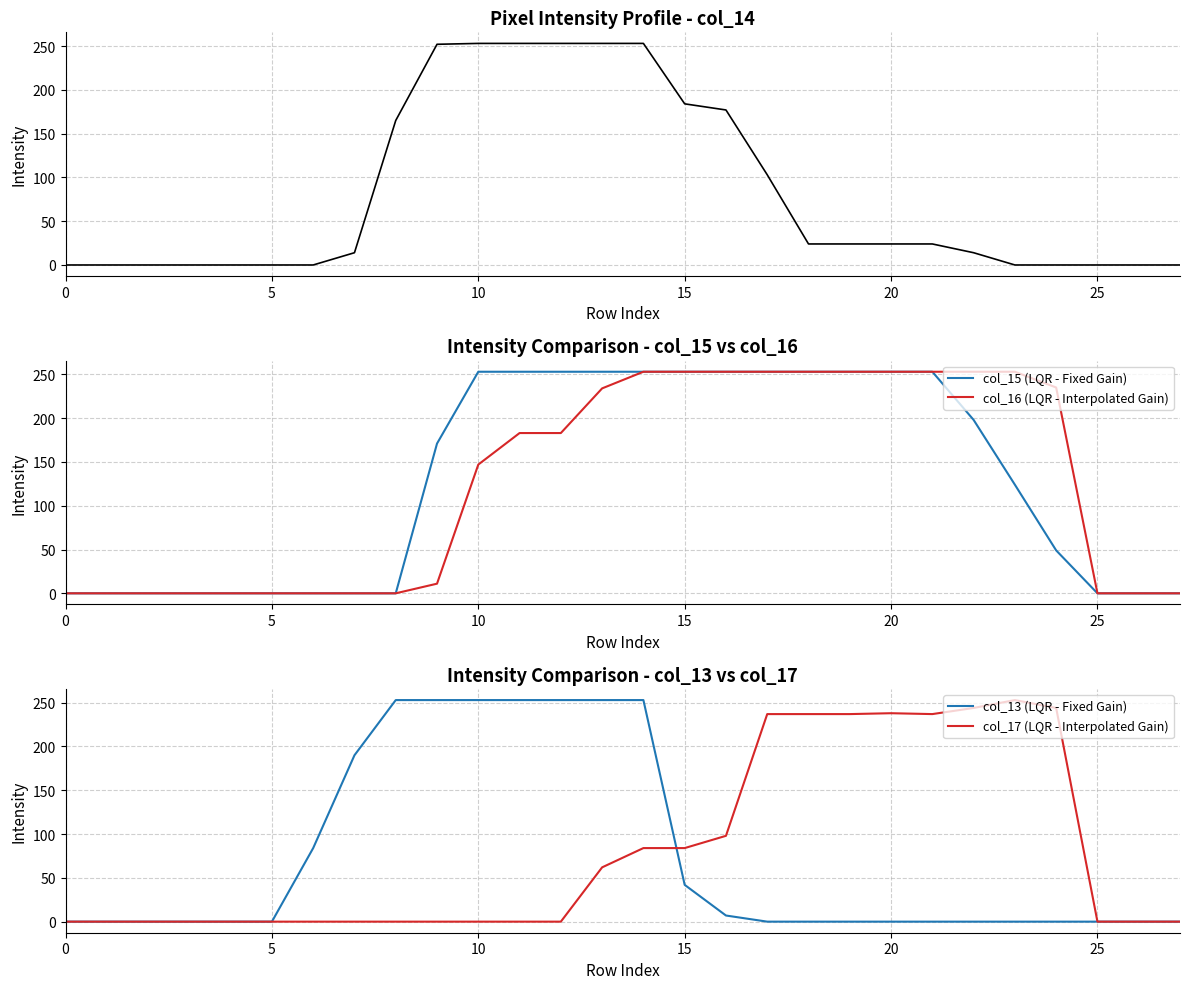

How many lines are shown in the chart?

5